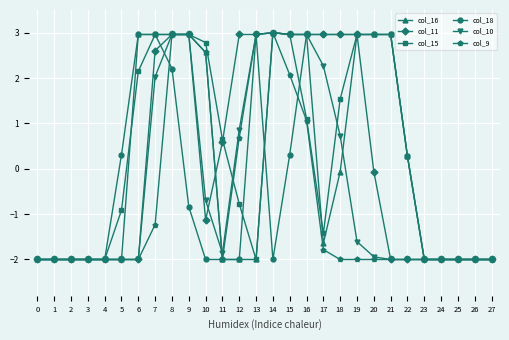

What is the value of the col_10 point at the 28th from the left?

-2.0